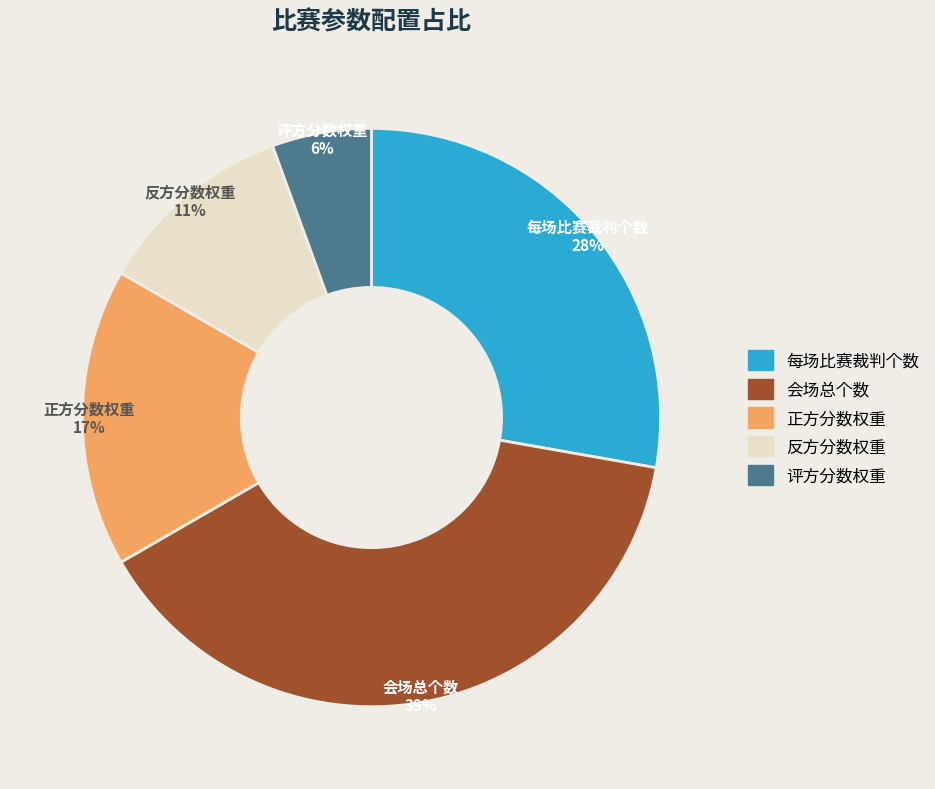

How many slices are in this pie chart?

5